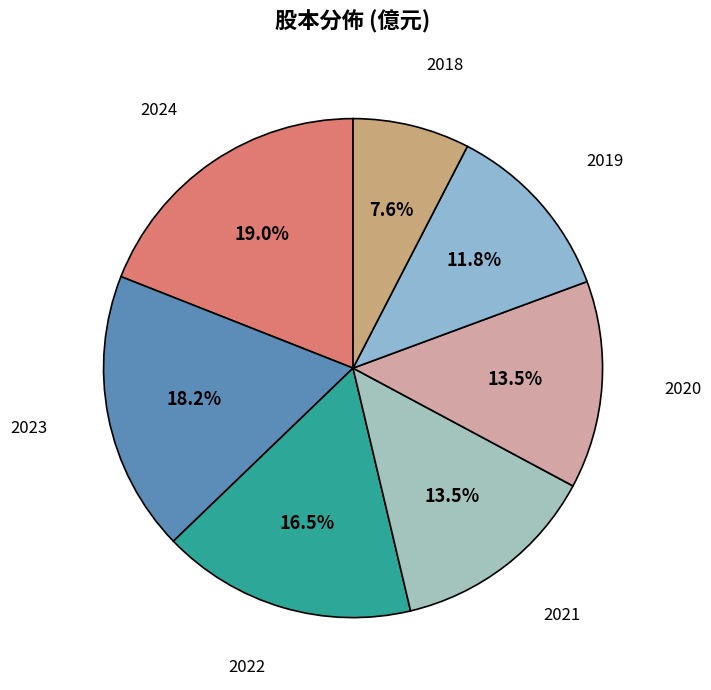

True or false: 2019 accounts for 4% of the total.

False